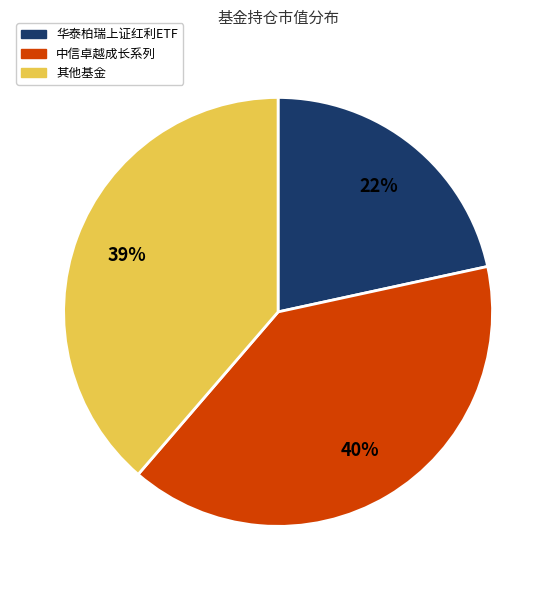

To the nearest percent, what is the difference between the largest and smallest slice percentages?

18%